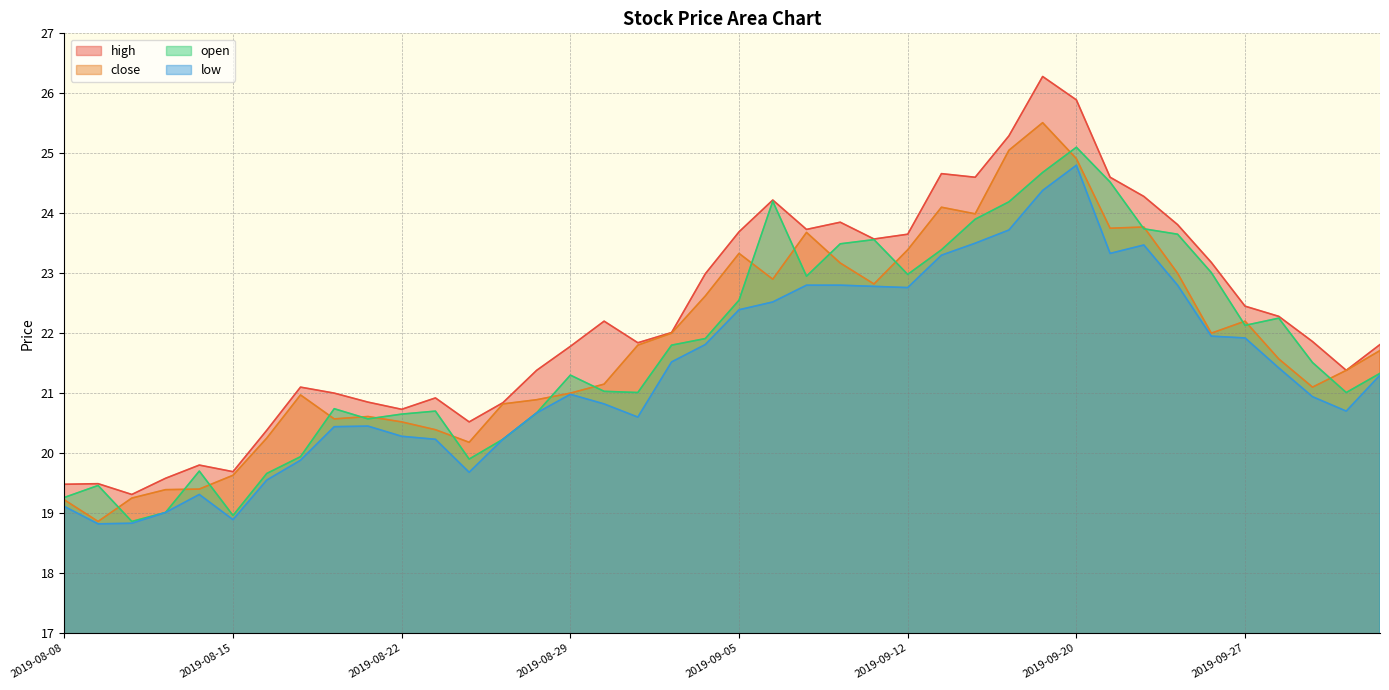

How many distinct data groups are displayed?

4